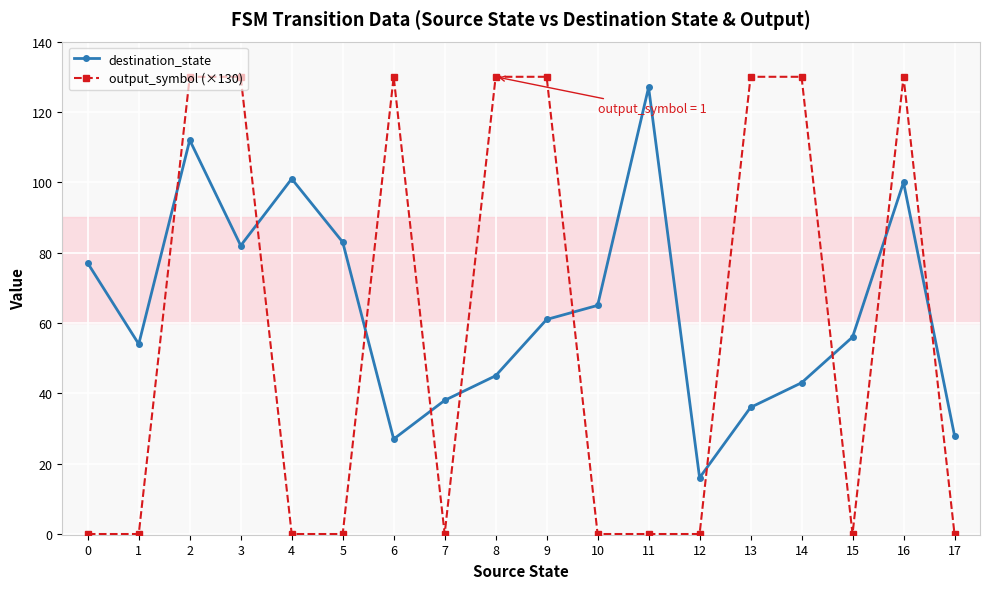

Reading left to right, transcribe all the data shown in this chart.

destination_state: 77	54	112	82	101	83	27	38	45	61	65	127	16	36	43	56	100	28
output_symbol (×130): 0	0	130	130	0	0	130	0	130	130	0	0	0	130	130	0	130	0